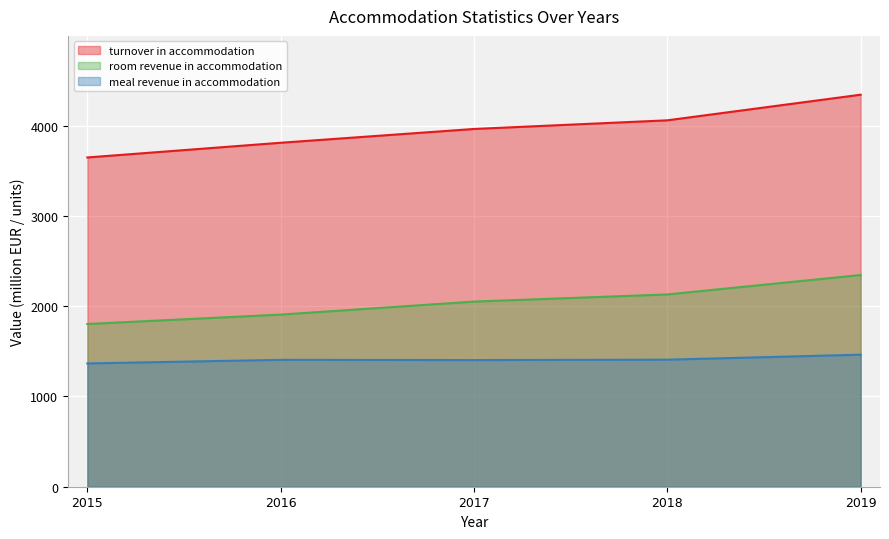

Which category has the highest value across all series?

2019